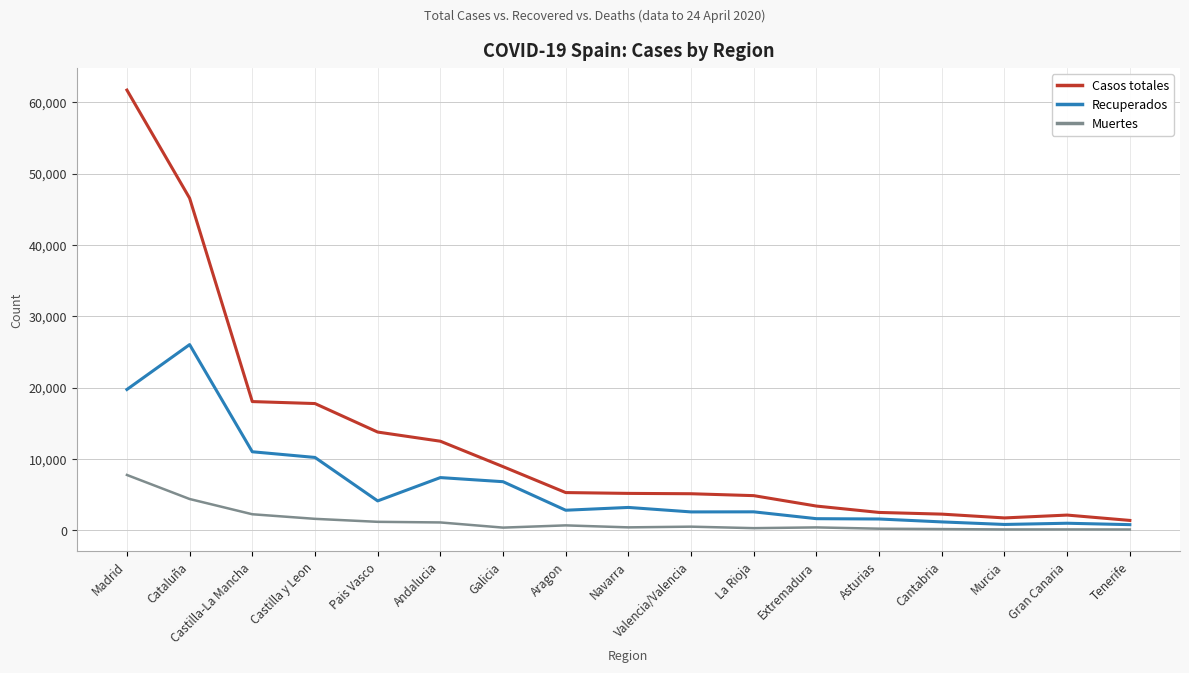

True or false: Recuperados has a value of 4128 at Pais Vasco.

True